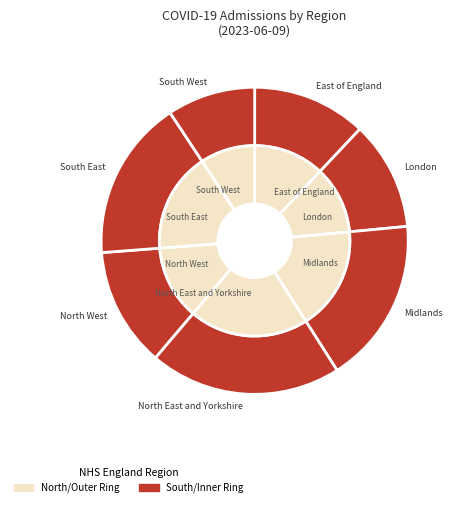

How much of the chart is everything except London?

88.5%